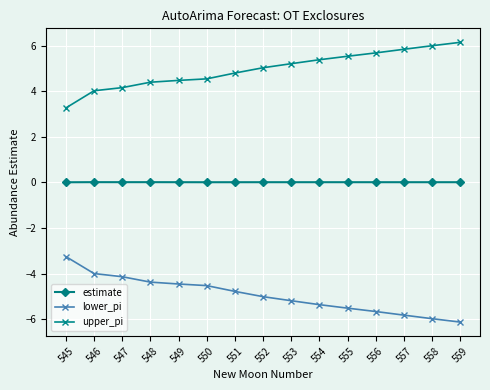

Which series has the largest total across all categories?

upper_pi